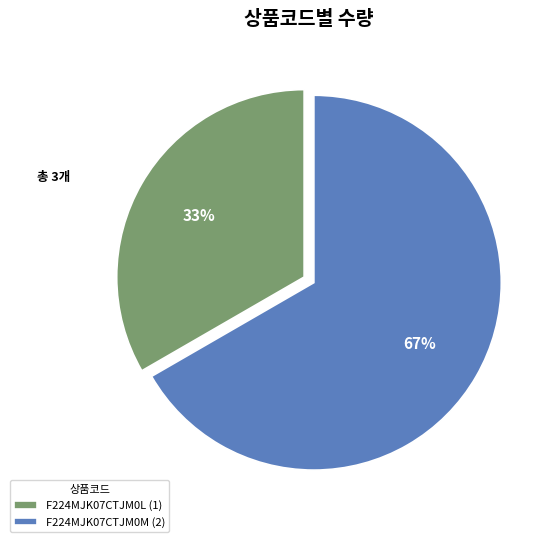

What is the largest slice in the pie chart?

F224MJK07CTJM0M